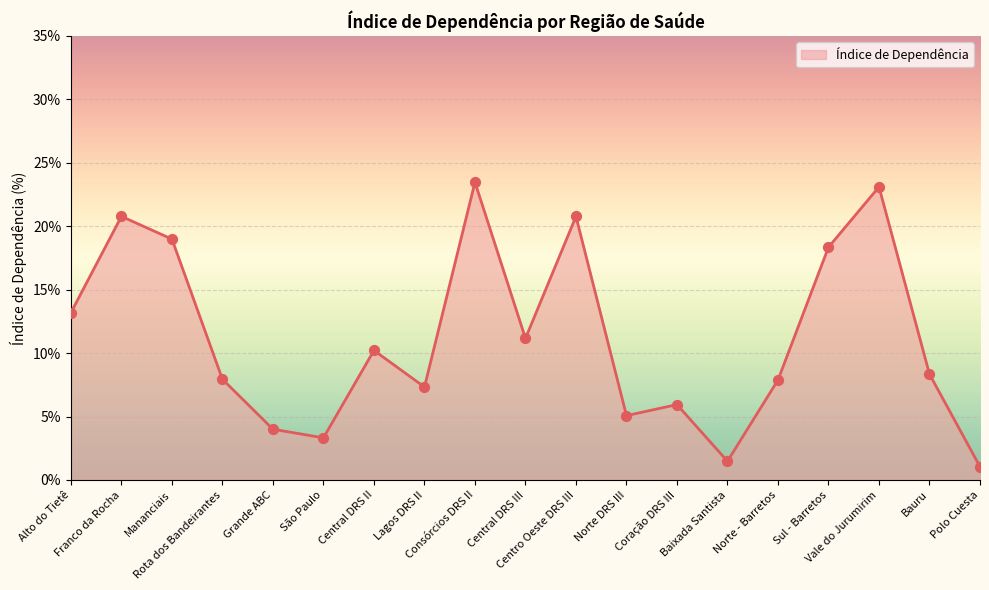

Which has a higher value, Polo Cuesta or Baixada Santista?

Baixada Santista